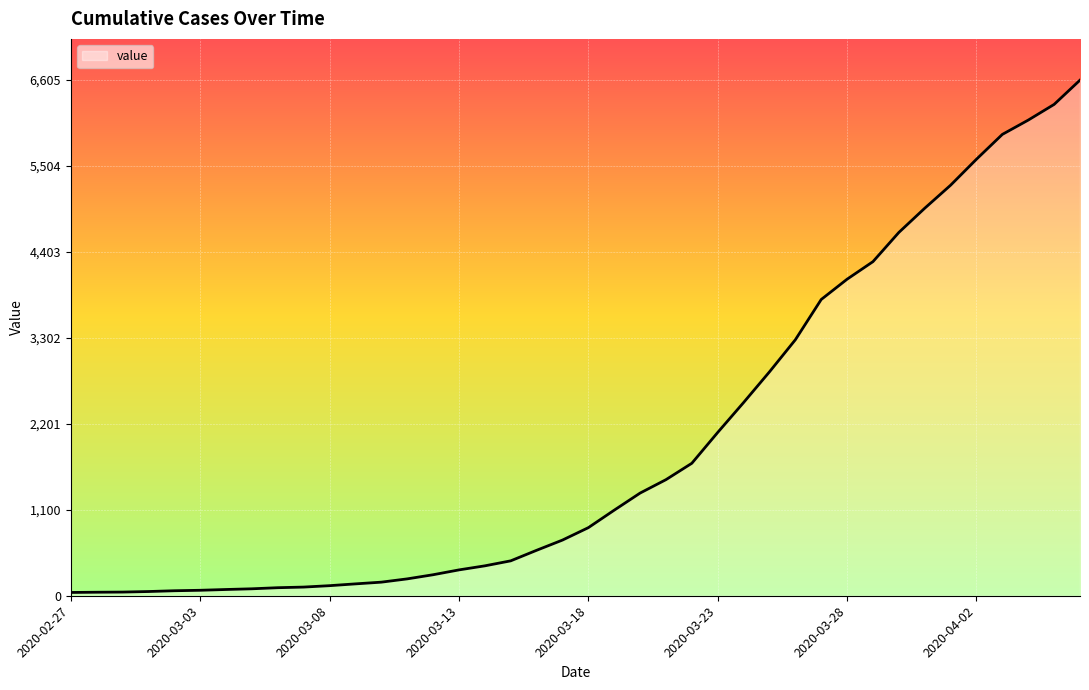

How many lines are shown in the chart?

1